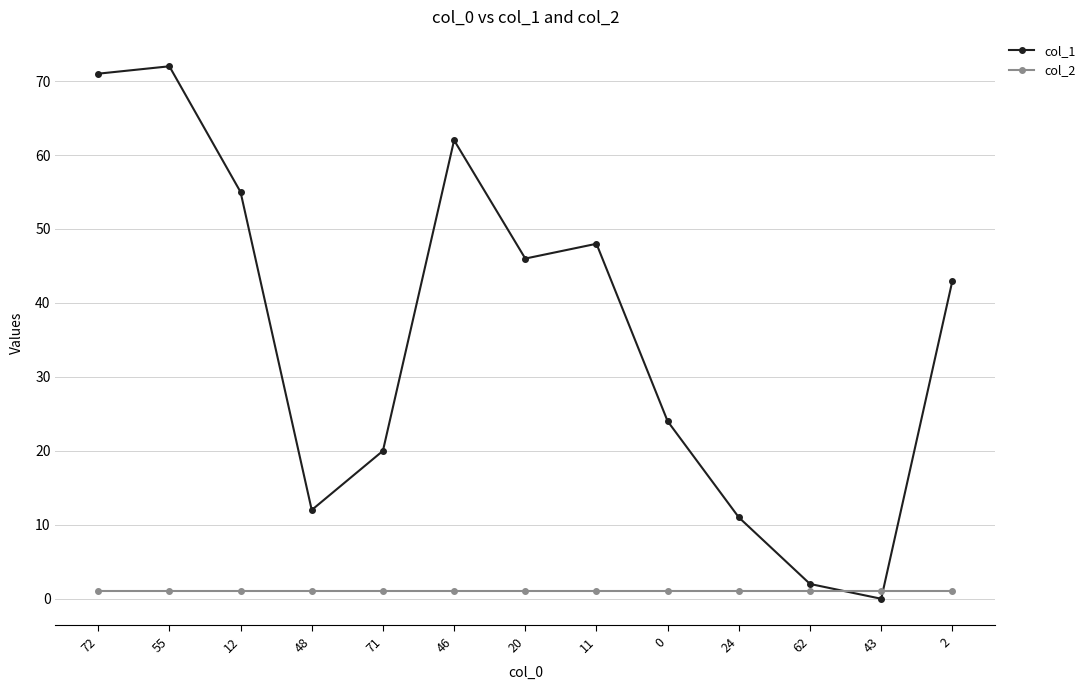

What is the sum of the col_1 values at 24 and 71?

31